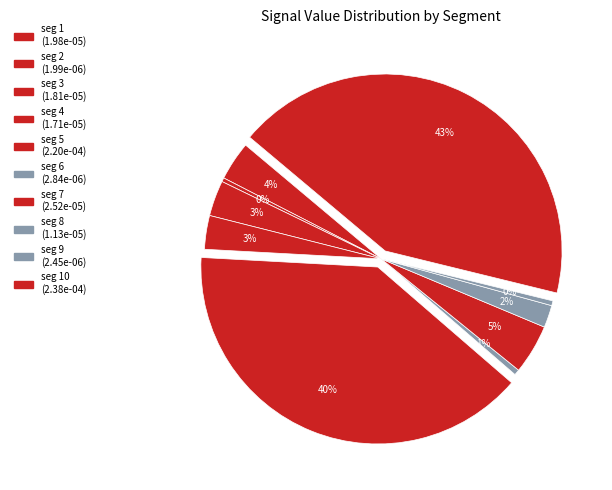

Count the number of slices in the pie.

10